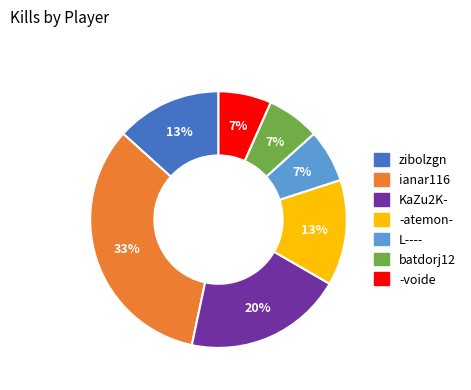

To the nearest percent, what percentage of the pie is -voide?

7%